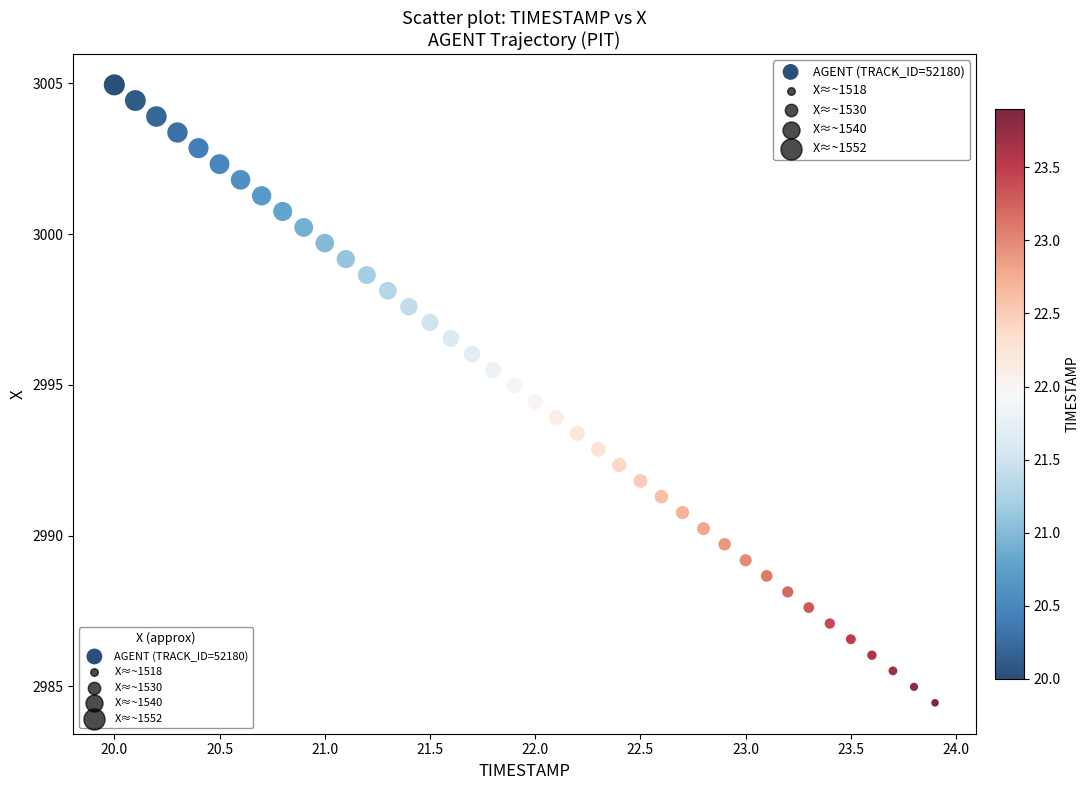

What is the range of Y values (max minus min)?

20.5